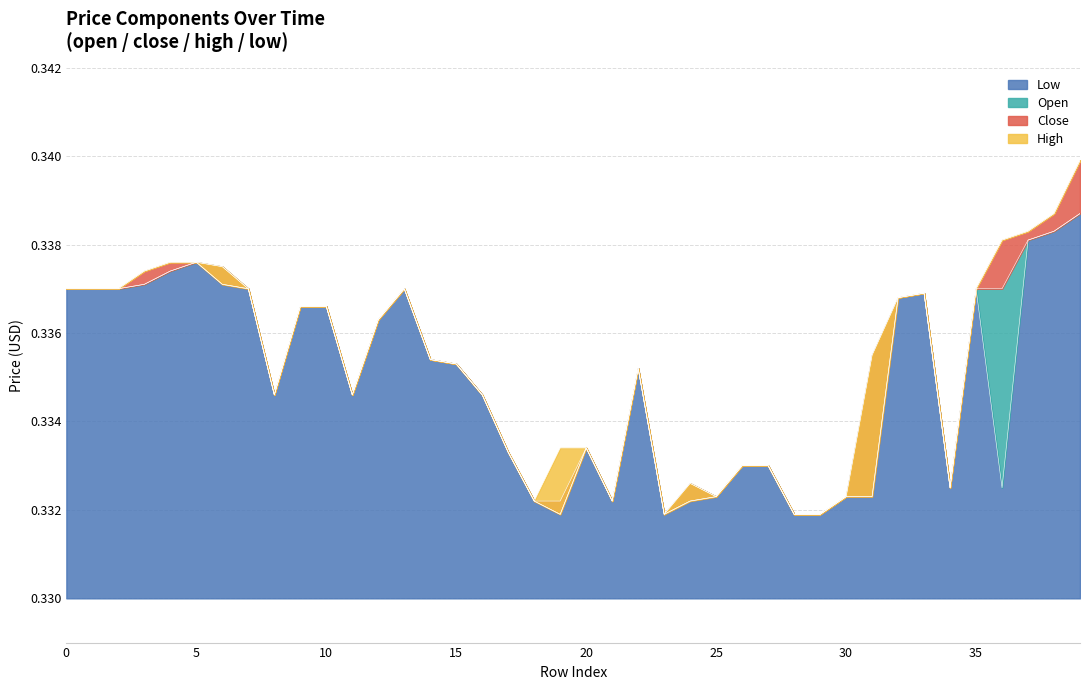

True or false: close and low cross at least once.

False